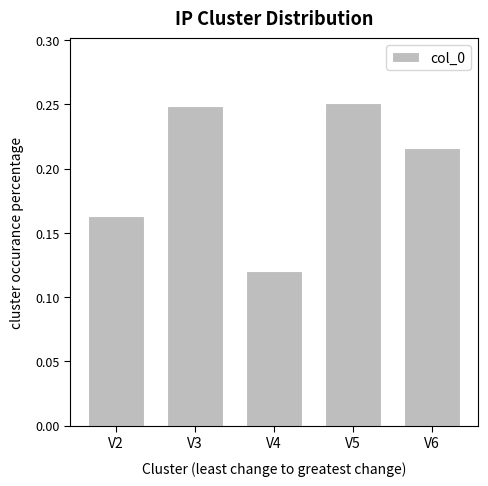

At which category does the chart reach its minimum across all series?

V4